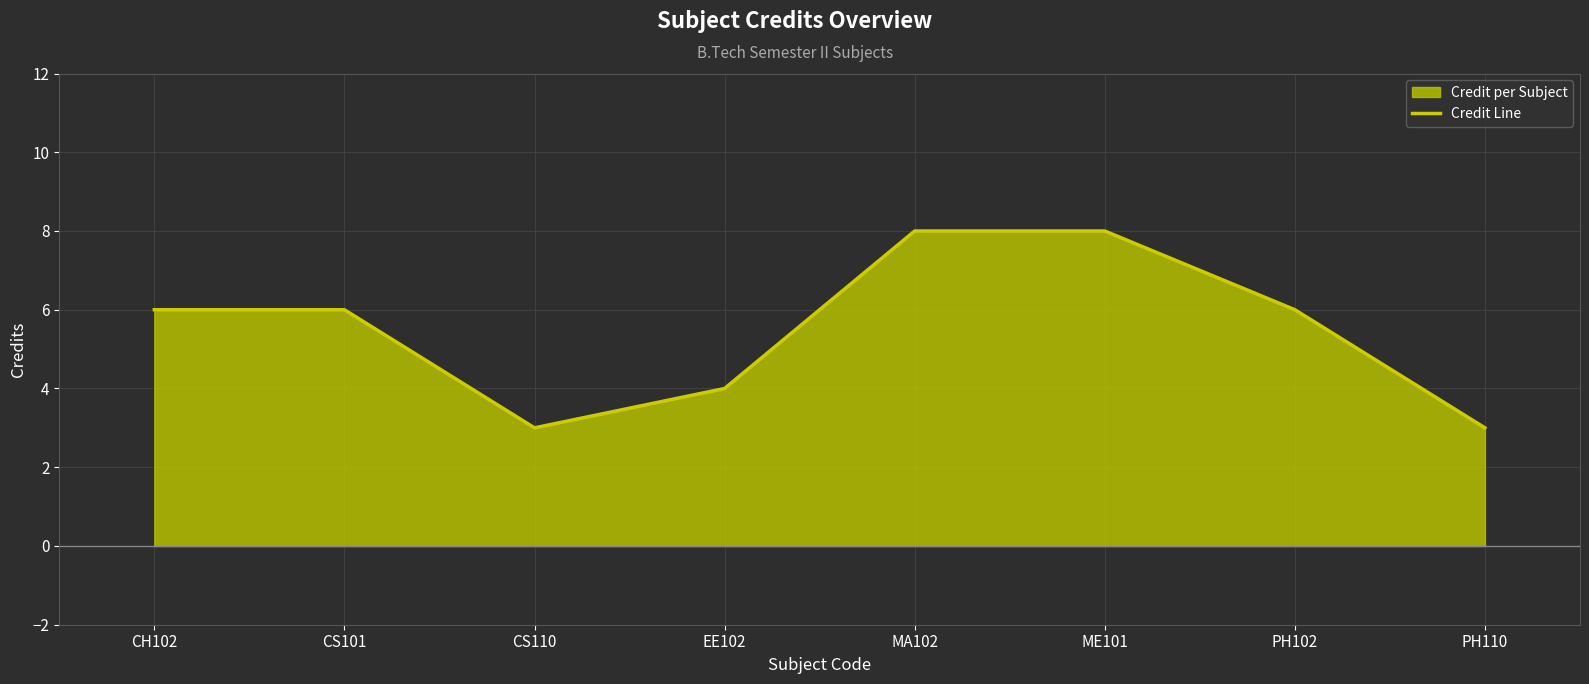

At which category does the chart reach its peak across all series?

MA102